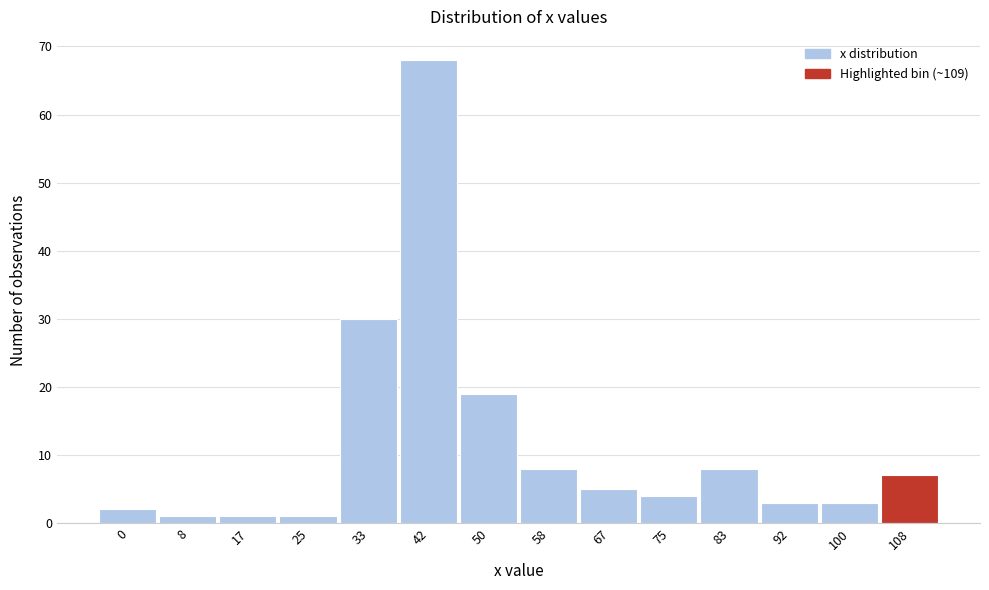

Reading right to left, extract all data points from this chart.

108=7	100=3	92=3	83=8	75=4	67=5	58=8	50=19	42=68	33=30	25=1	17=1	8=1	0=2